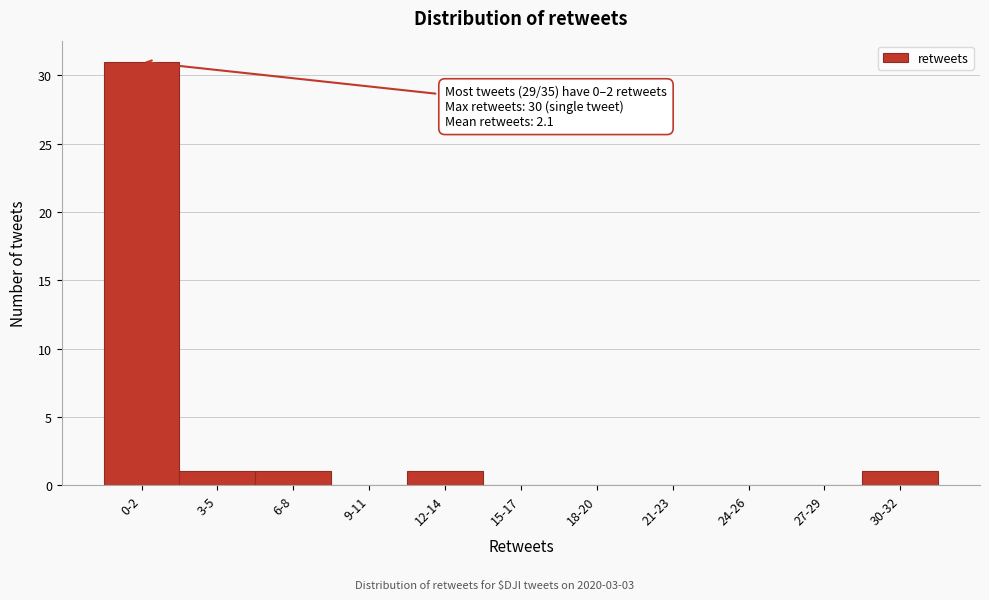

Reading left to right, transcribe all the data shown in this chart.

0-2=31	3-5=1	6-8=1	9-11=0	12-14=1	15-17=0	18-20=0	21-23=0	24-26=0	27-29=0	30-32=1